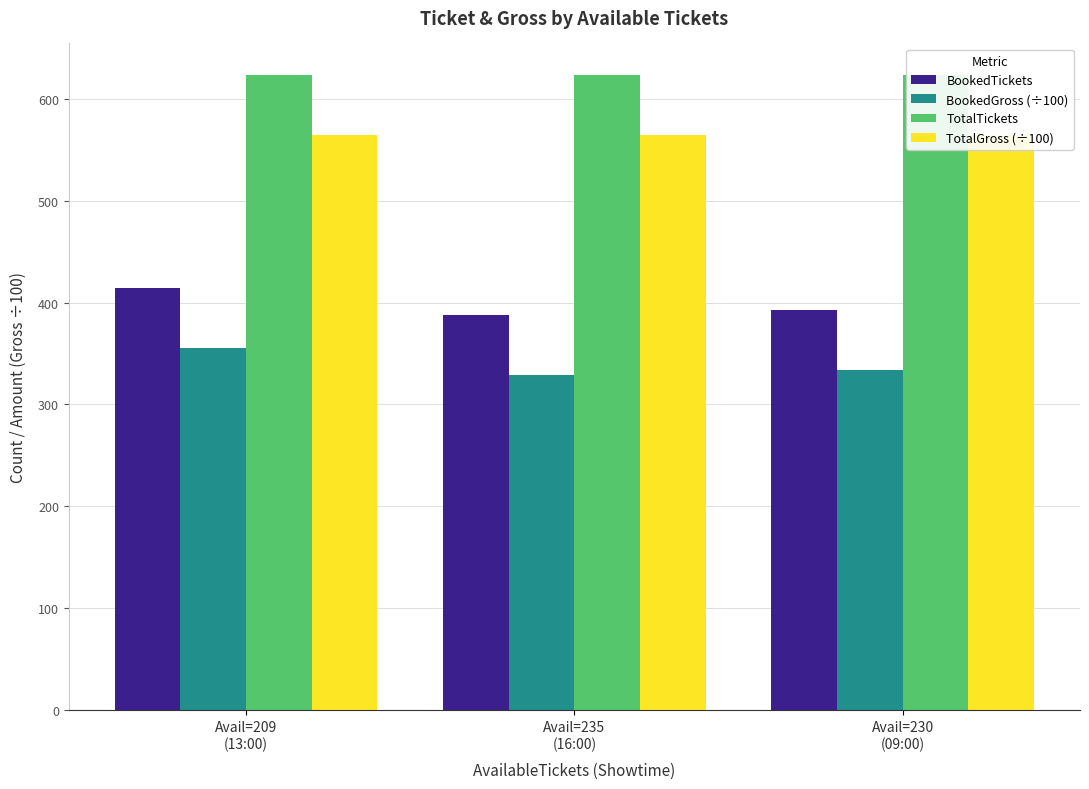

At which category is the sum across all series the highest?

Avail=209
(13:00)